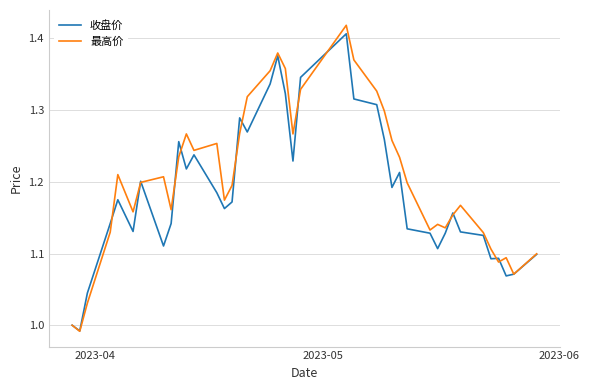

Which series has the largest total across all categories?

最高价